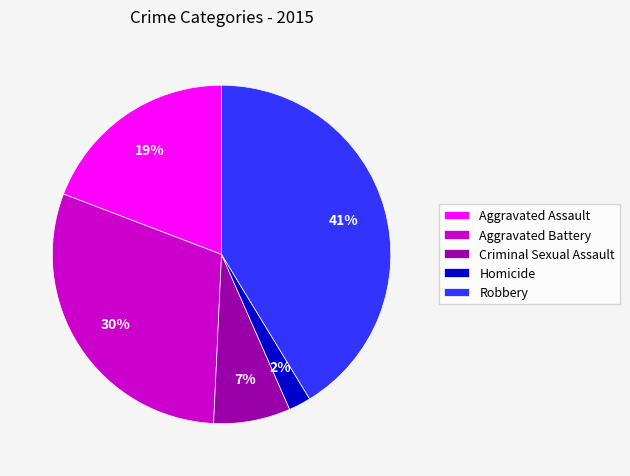

Which category has the smallest portion of the pie?

Homicide